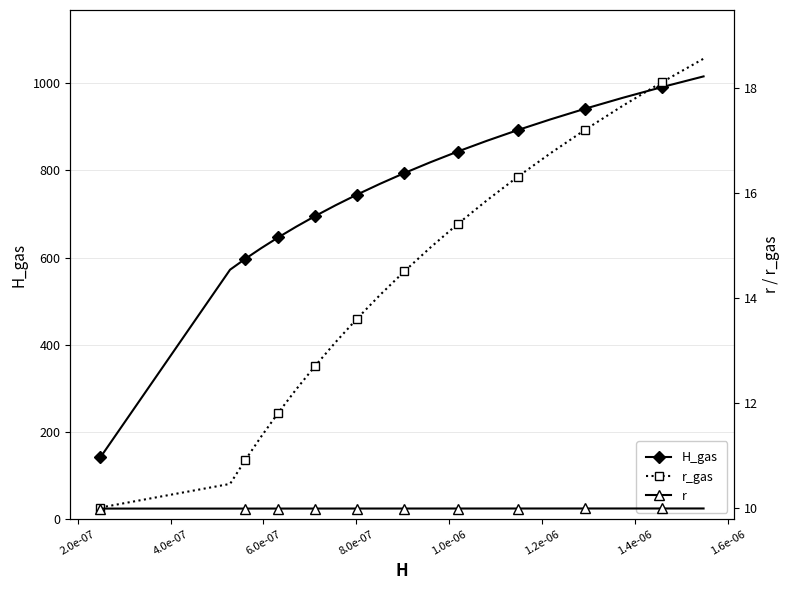

True or false: H_gas has more than 1 points higher than both neighbors.

False